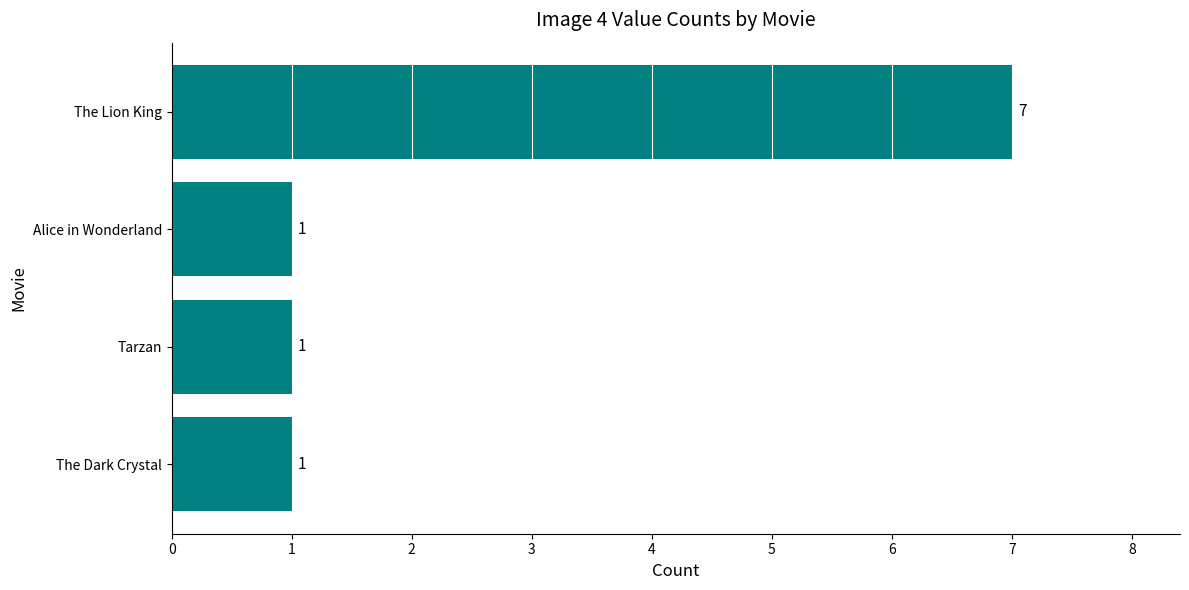

How many values are between 1 and 7?

4